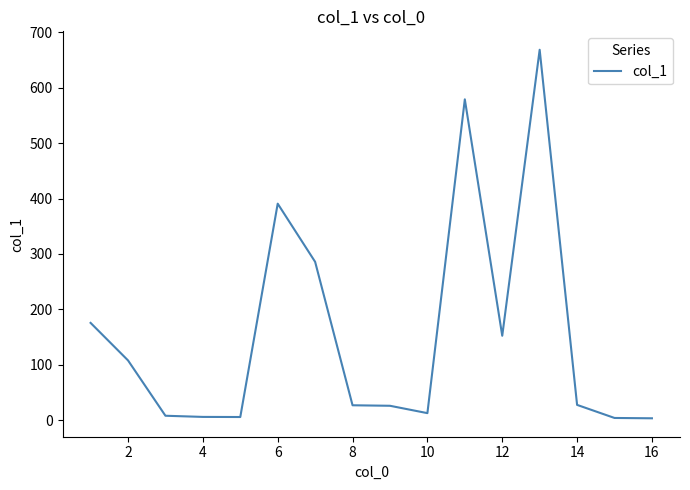

What is the greatest value displayed?

668.5